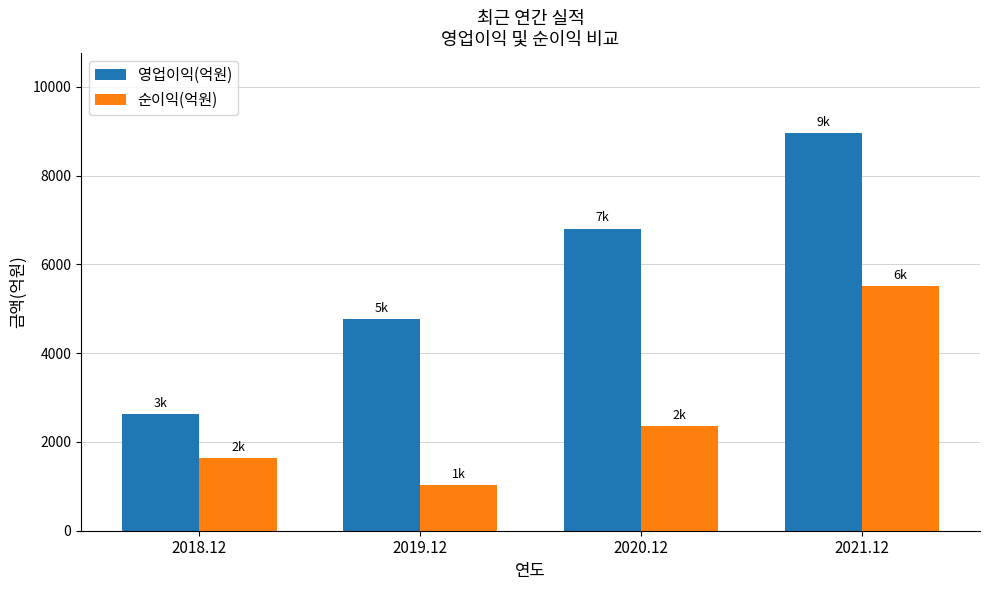

Which series has the largest total across all categories?

영업이익(억원)